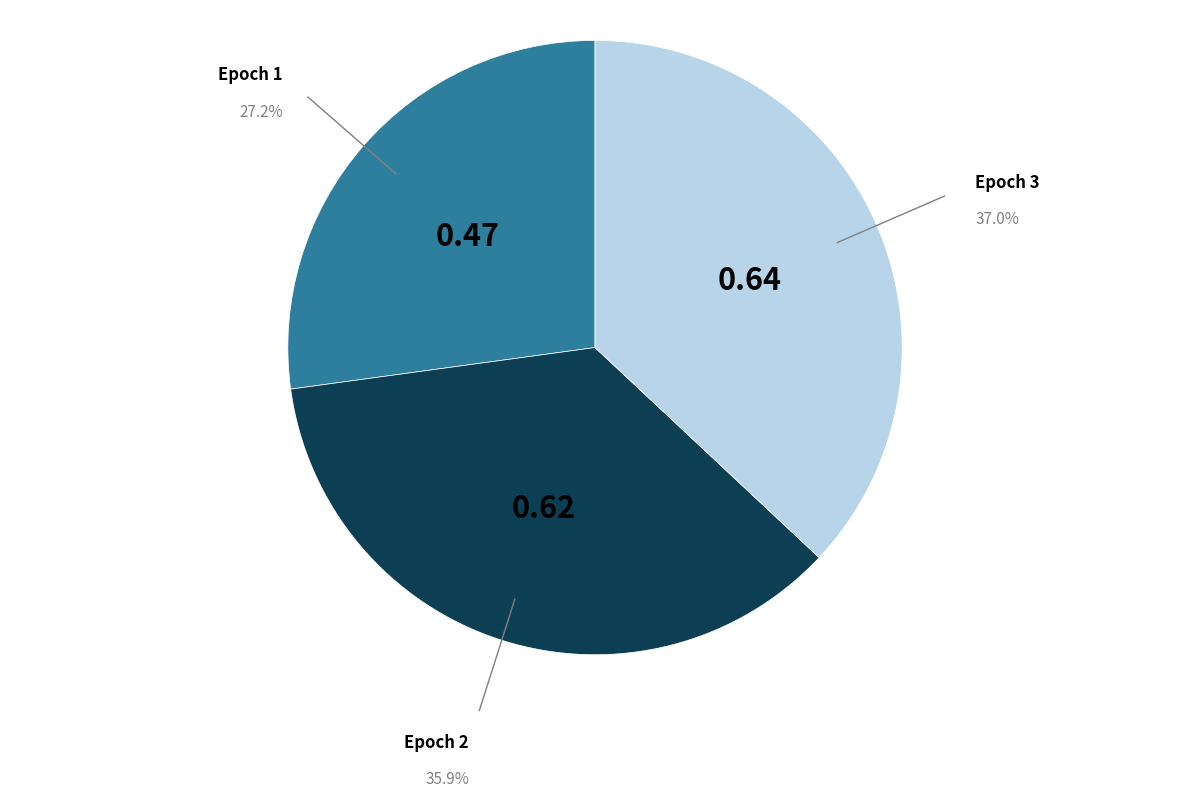

Is the sum of Epoch 3 and Epoch 2 greater than half?

Yes